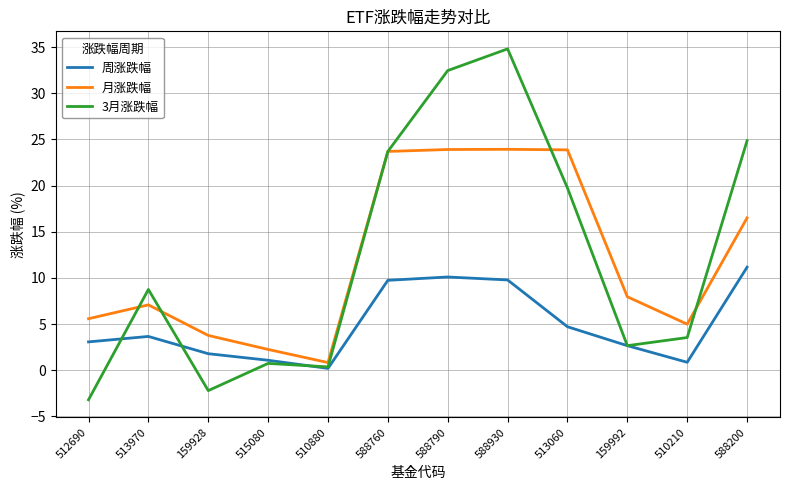

Rank the categories by 3月涨跌幅 value from lowest to highest.

512690, 159928, 510880, 515080, 159992, 510210, 513970, 513060, 588760, 588200, 588790, 588930